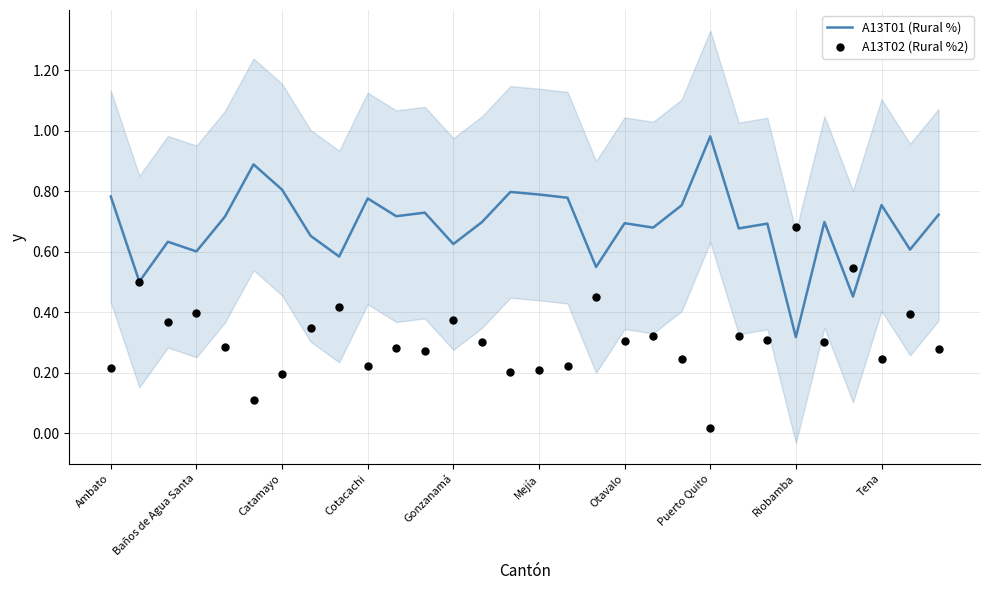

At which label is A13T01 (Rural %) closest to 0?

Riobamba